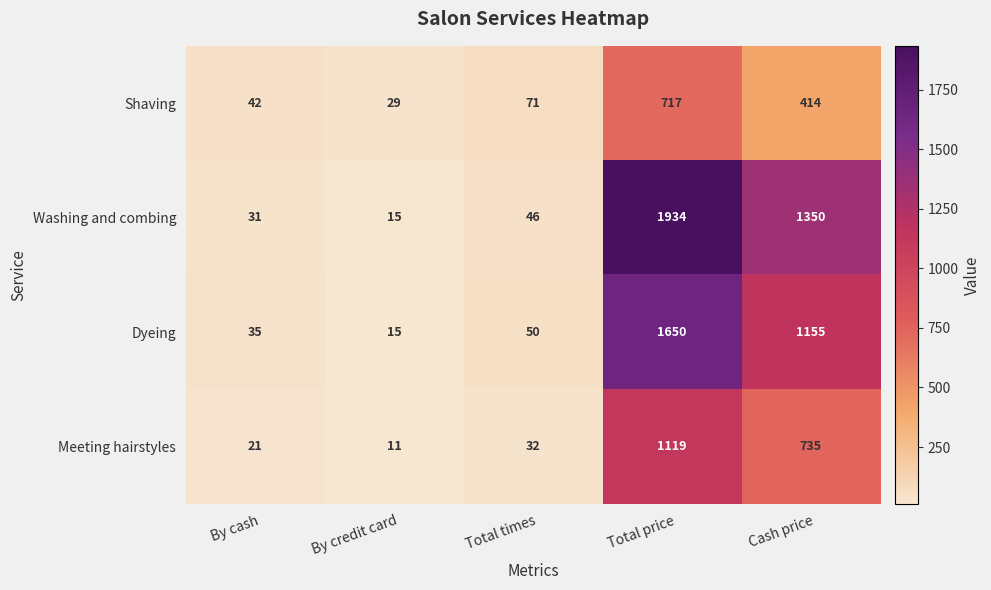

Which category has the lowest value across all series?

By credit card